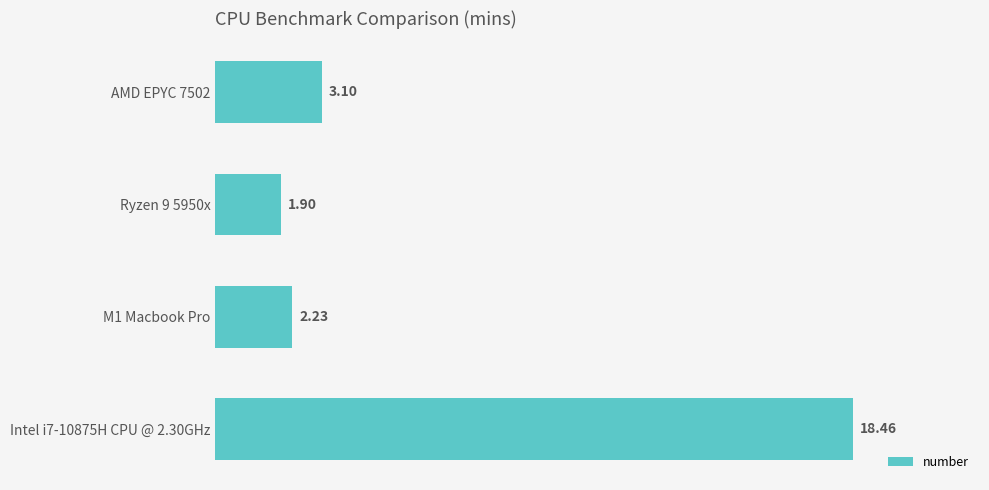

What is the change in value from AMD EPYC 7502 to M1 Macbook Pro?

-0.9